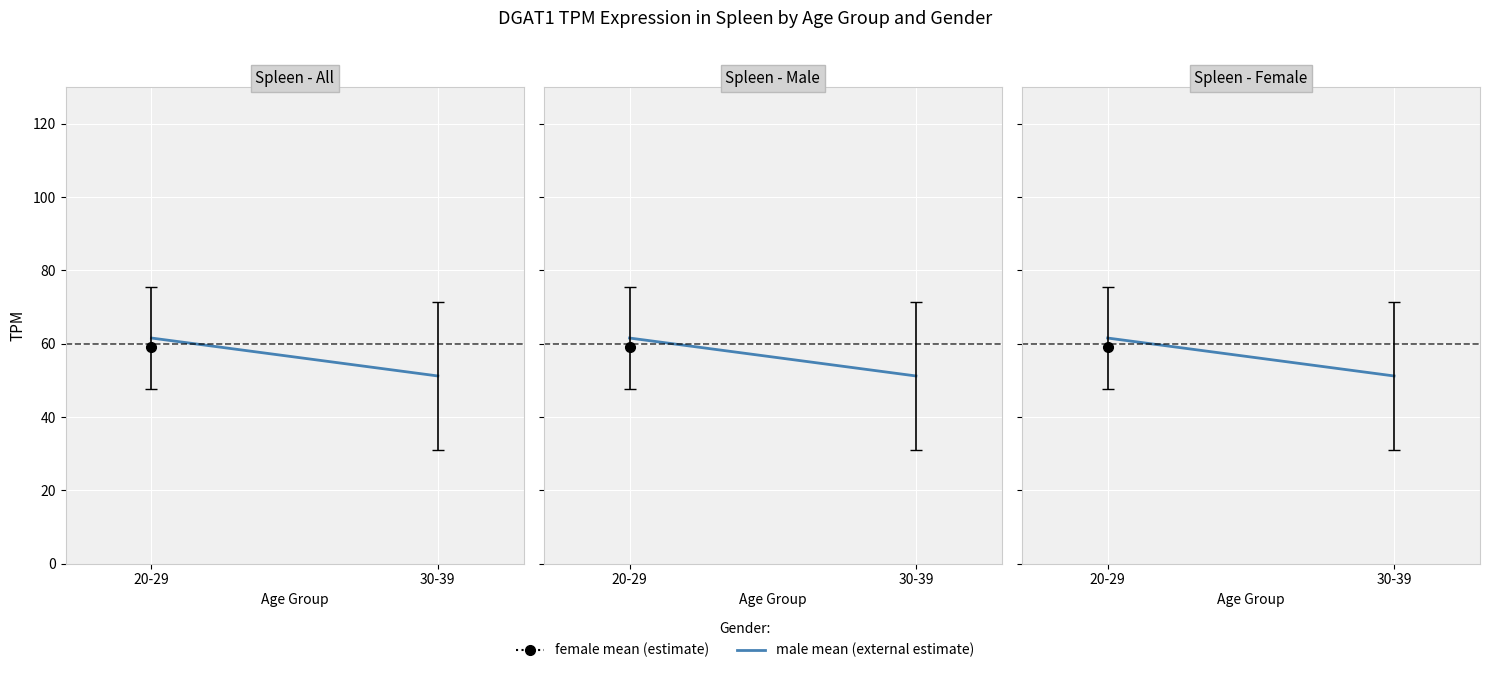

What is the maximum value shown in the chart?

61.5